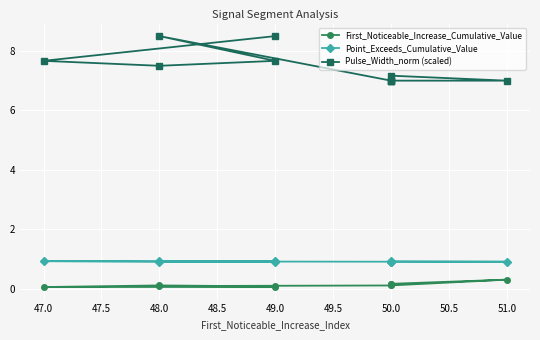

At which category does Point_Exceeds_Cumulative_Value reach its first local valley?

51.0